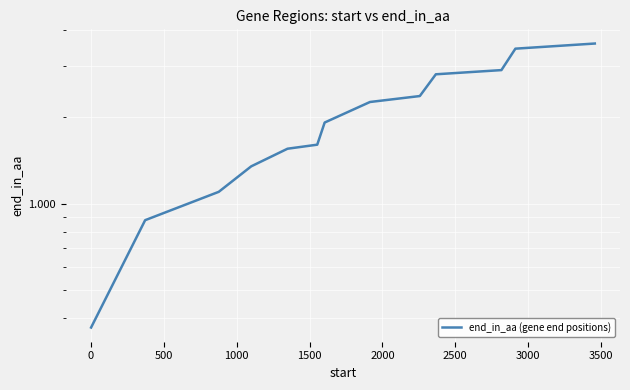

What is the average value?

2013